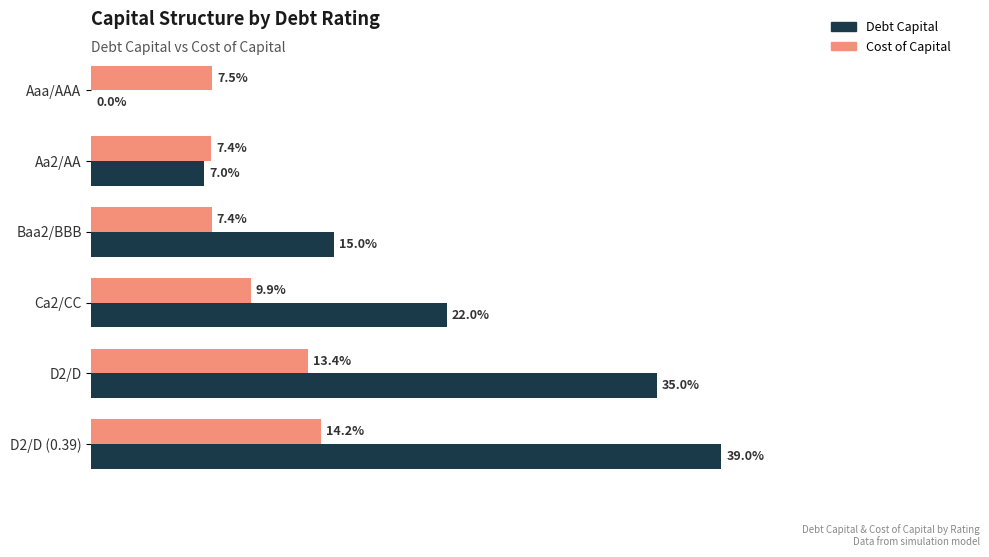

What is the greatest value displayed?

0.4